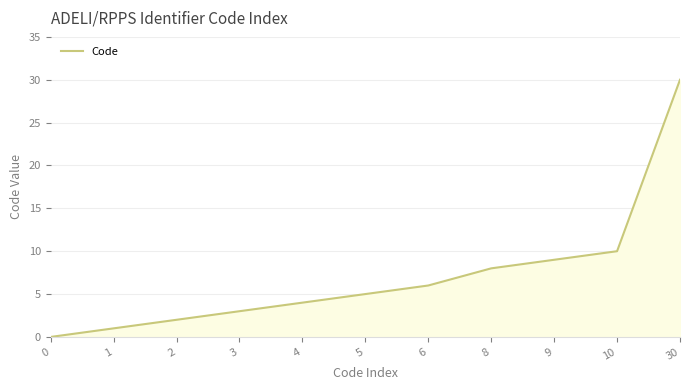

What is the greatest value displayed?

30